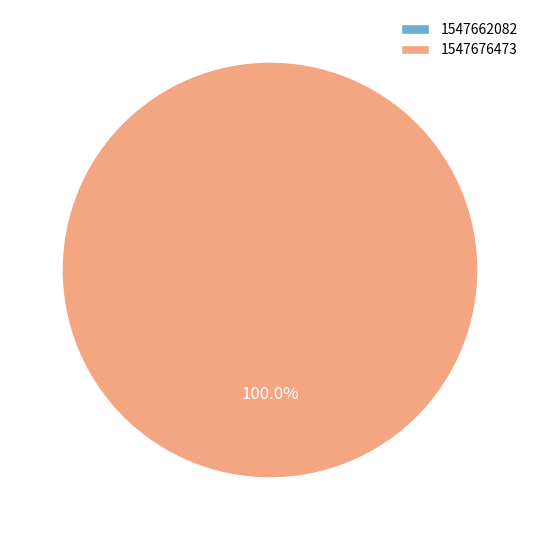

Is there any slice that represents more than half of the pie?

Yes